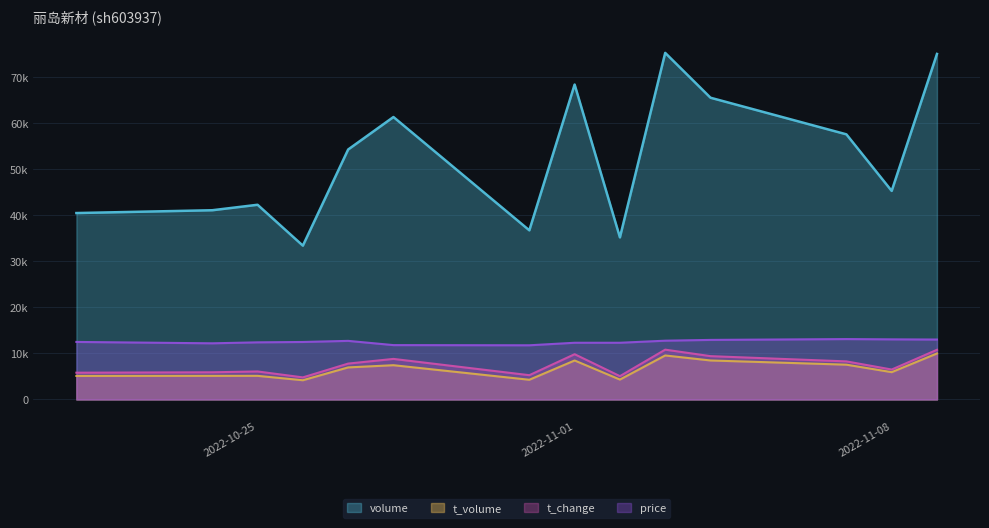

Which series has the largest total across all categories?

volume